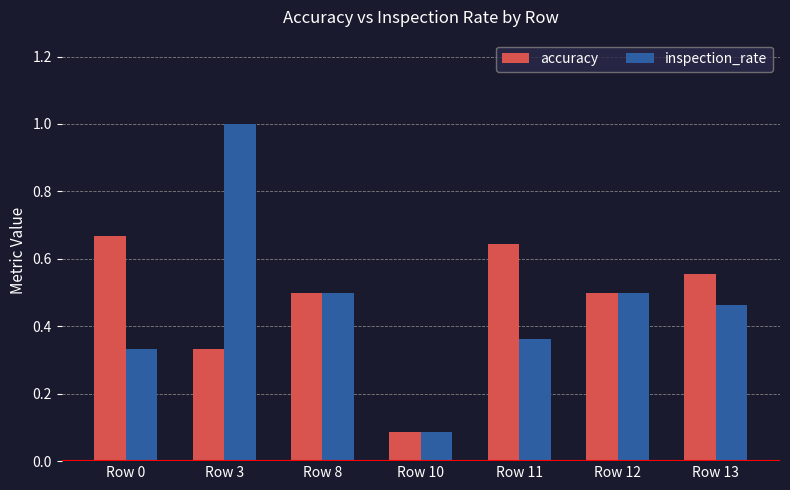

Which label corresponds to the smallest value in the chart?

Row 10